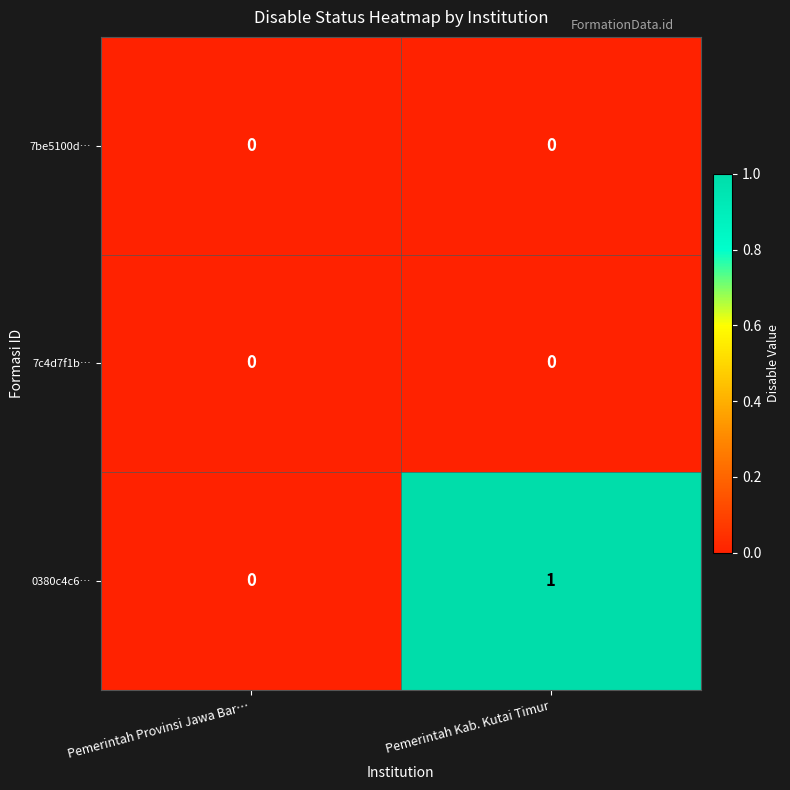

Which series has the largest range (max minus min)?

0380c4c6…